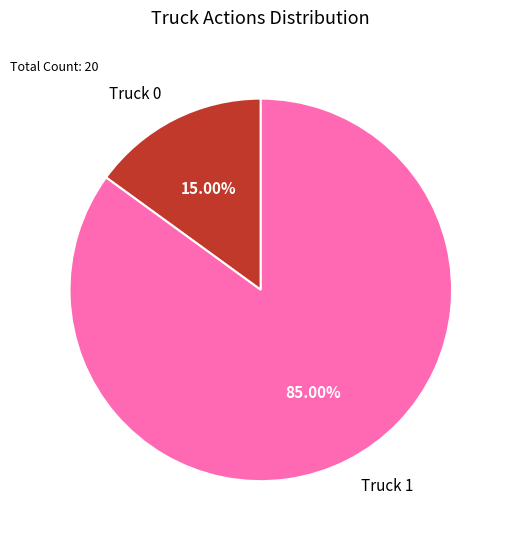

Is there any slice that represents more than half of the pie?

Yes